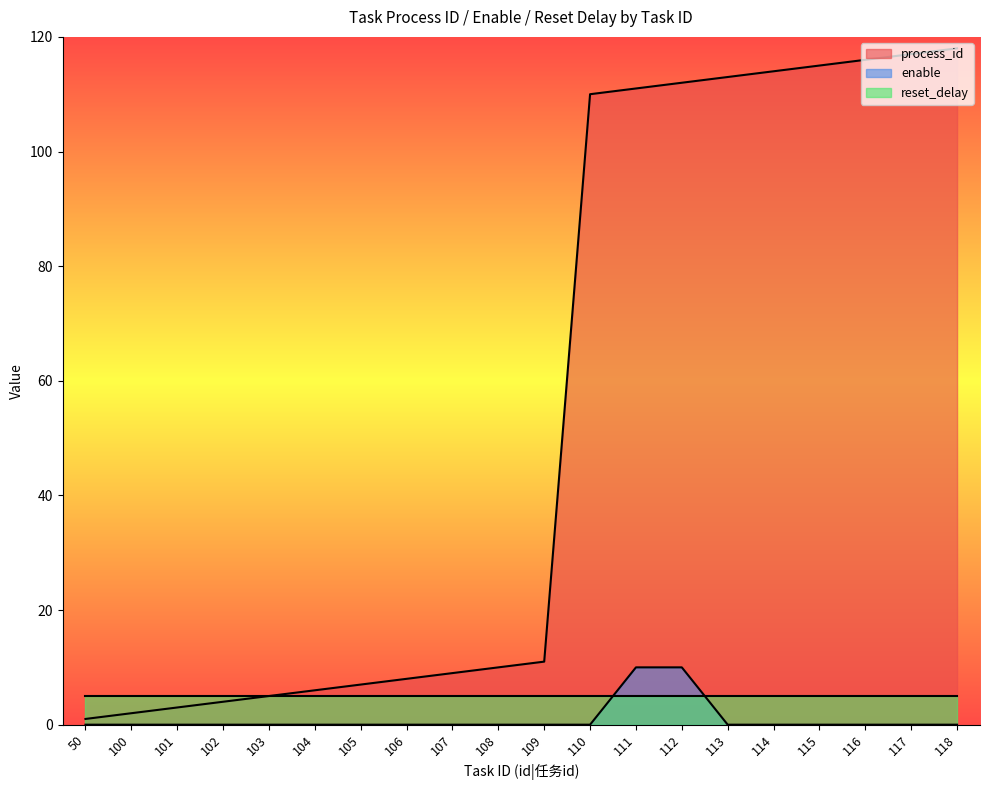

List the series in order of their peak value, lowest first.

reset_delay, enable, process_id